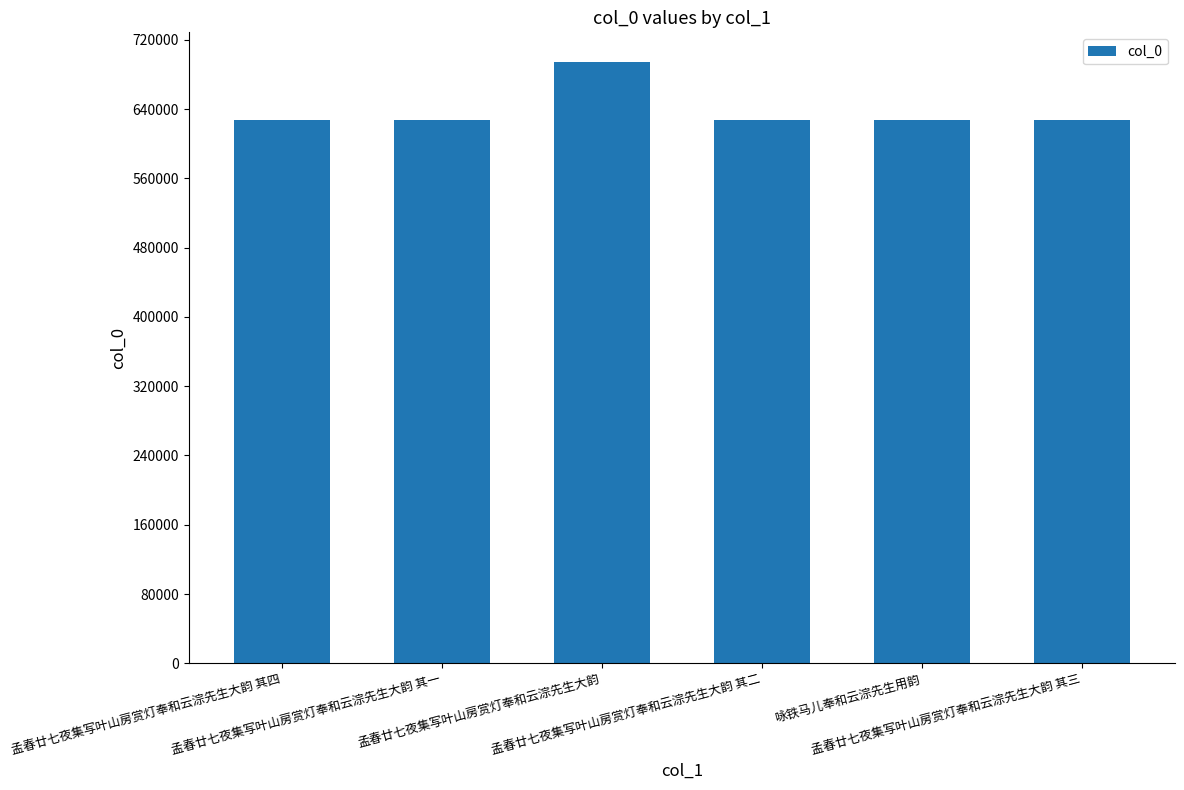

What is the average value?

638442